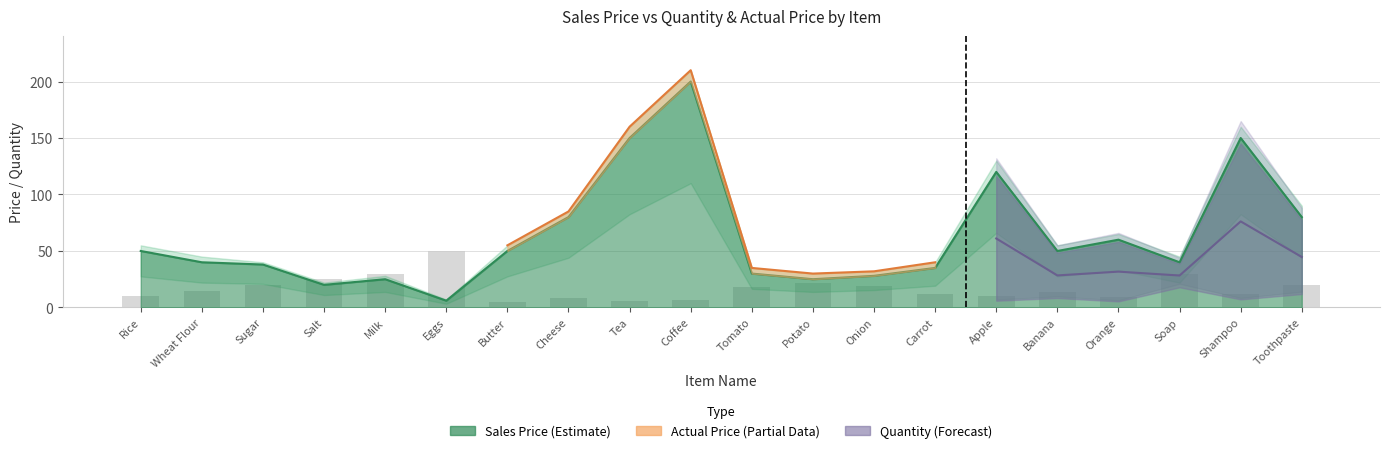

What is the difference between the Quantity values at Eggs and Milk?

20